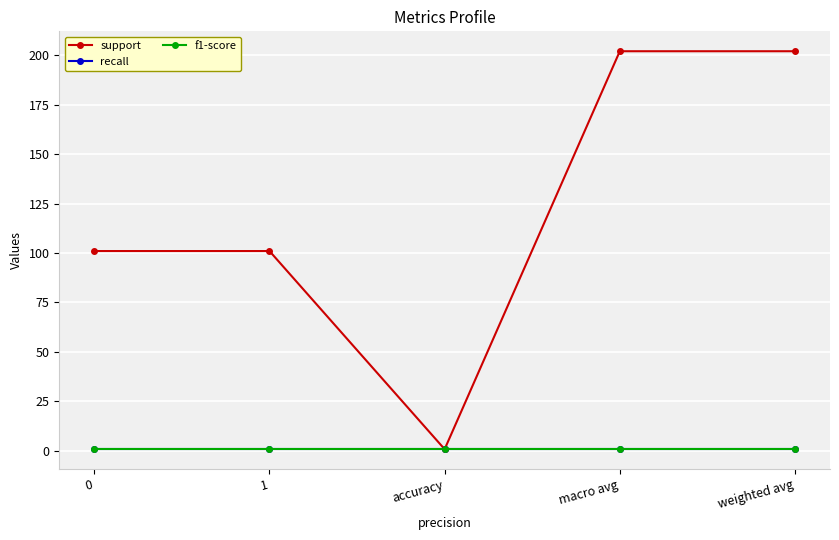

Is this an area chart (filled region under the line)?

No